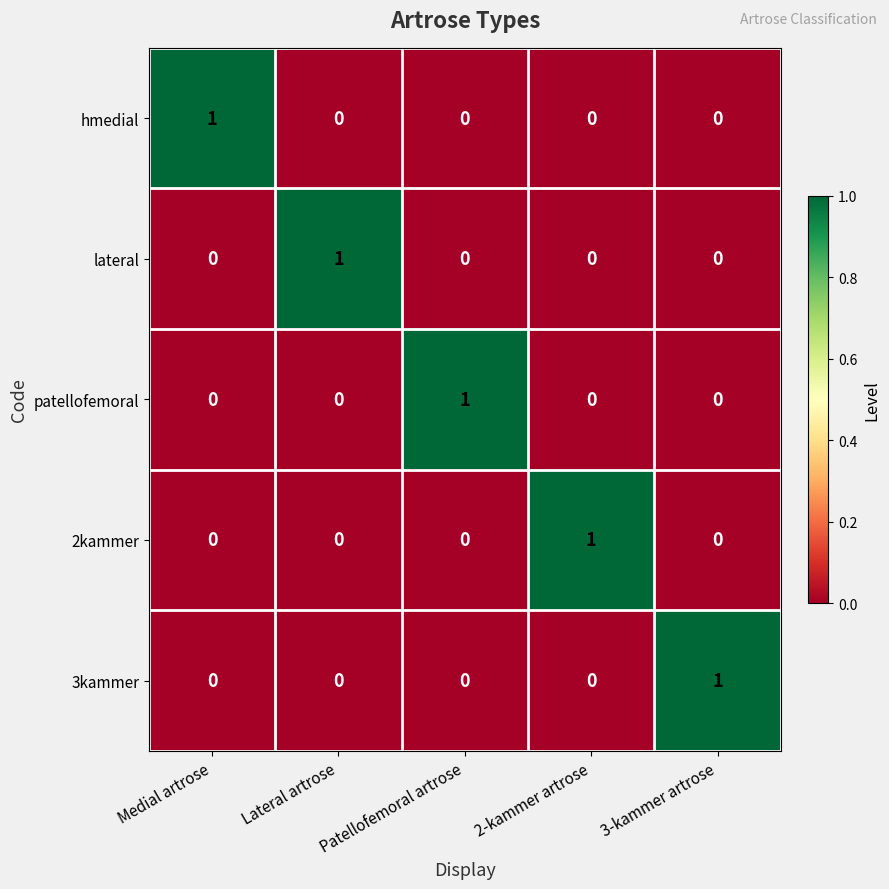

At how many categories does at least one series exceed 0?

5